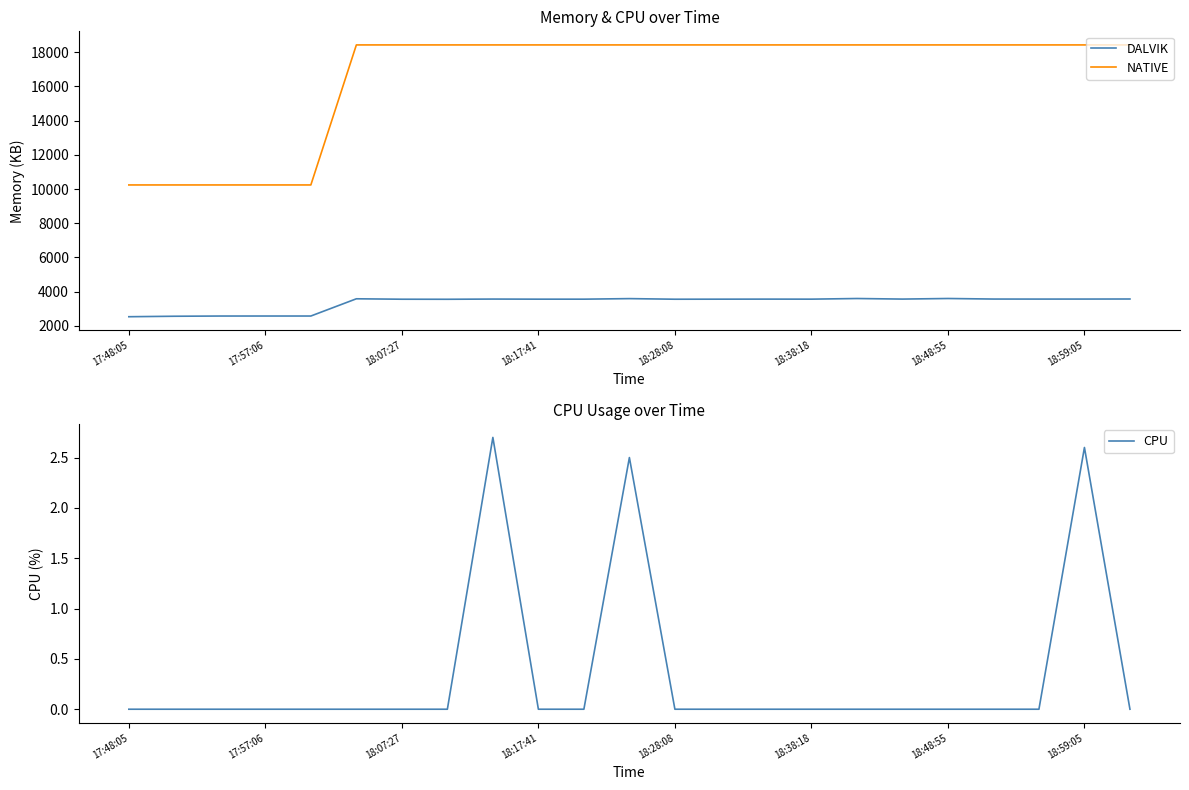

What is the minimum value for NATIVE?

10240